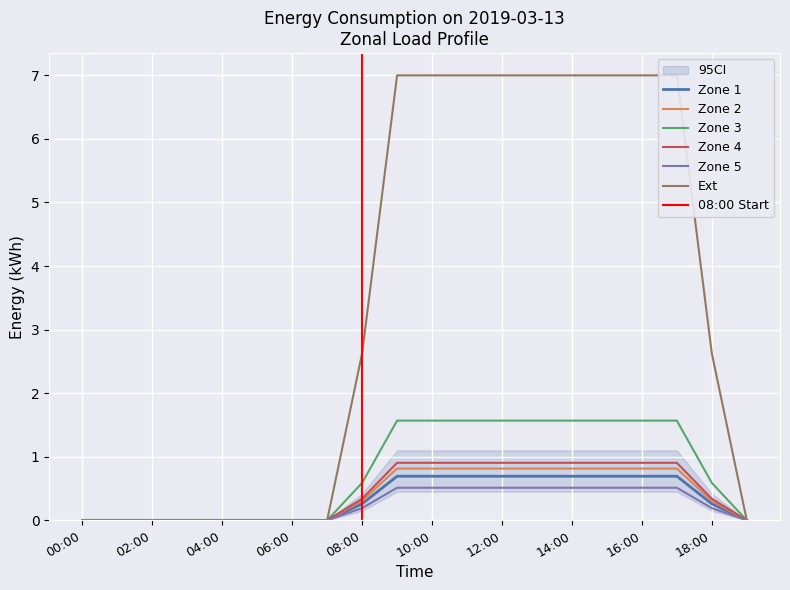

The 4 series shows 0.0 at 19:00. True or false?

True